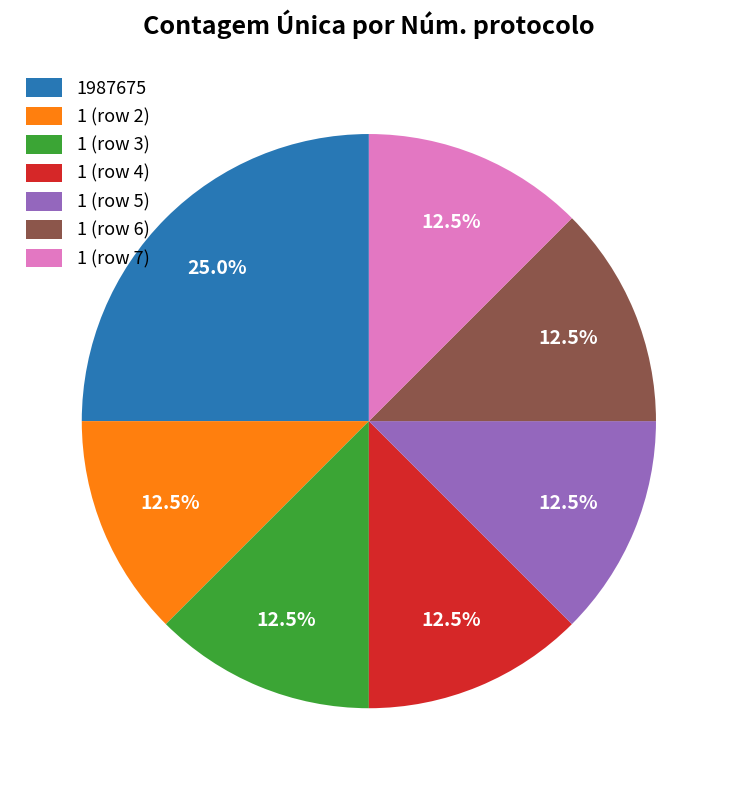

What is the total percentage of 1 (row 2) and 1 (row 5)?

25.0%